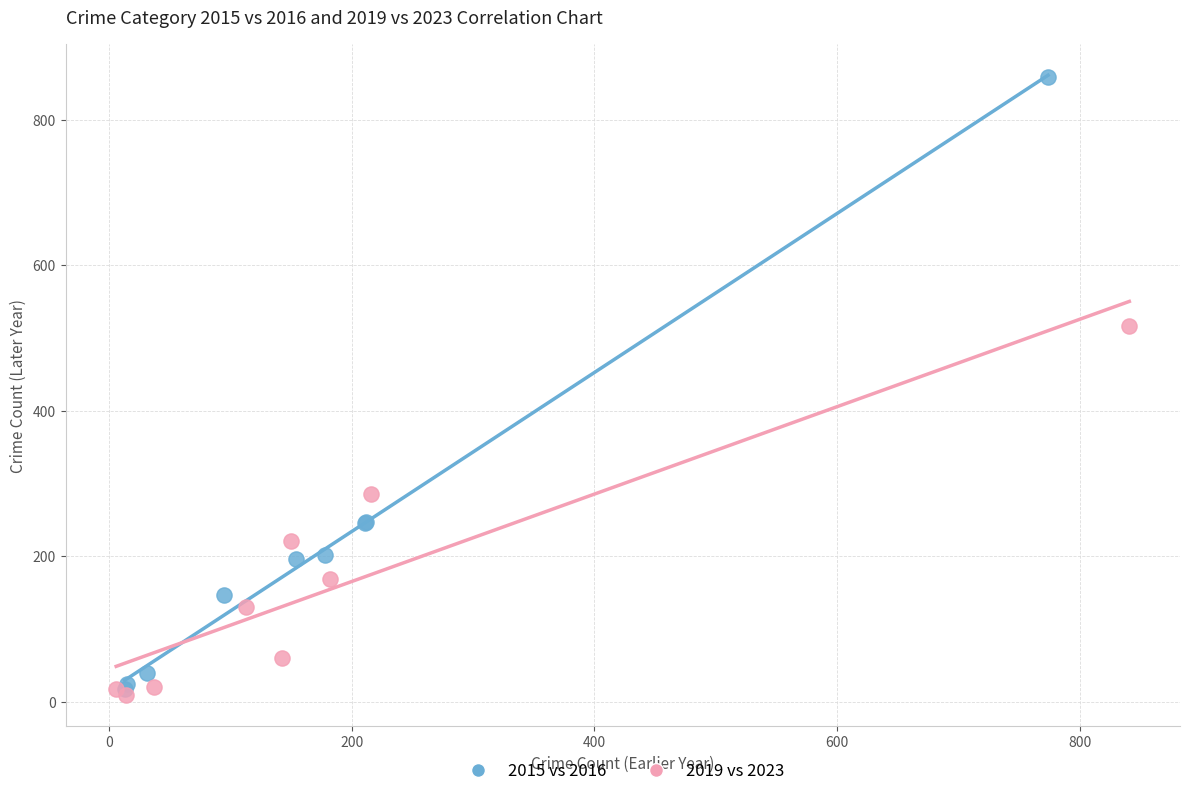

Which series has the widest spread of Y values?

2015 vs 2016